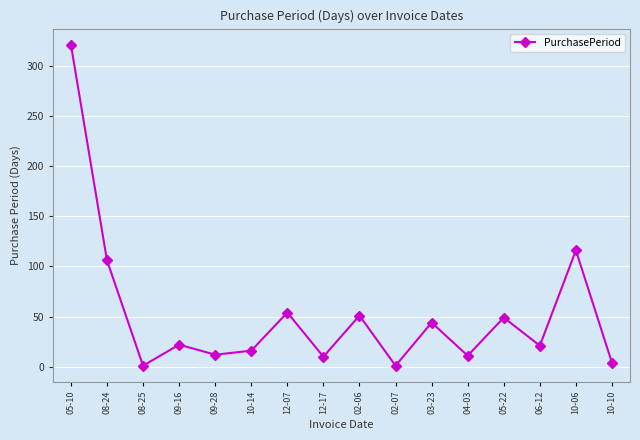

What is the ratio of the value at 02-06 to the value at 10-14?

3.2